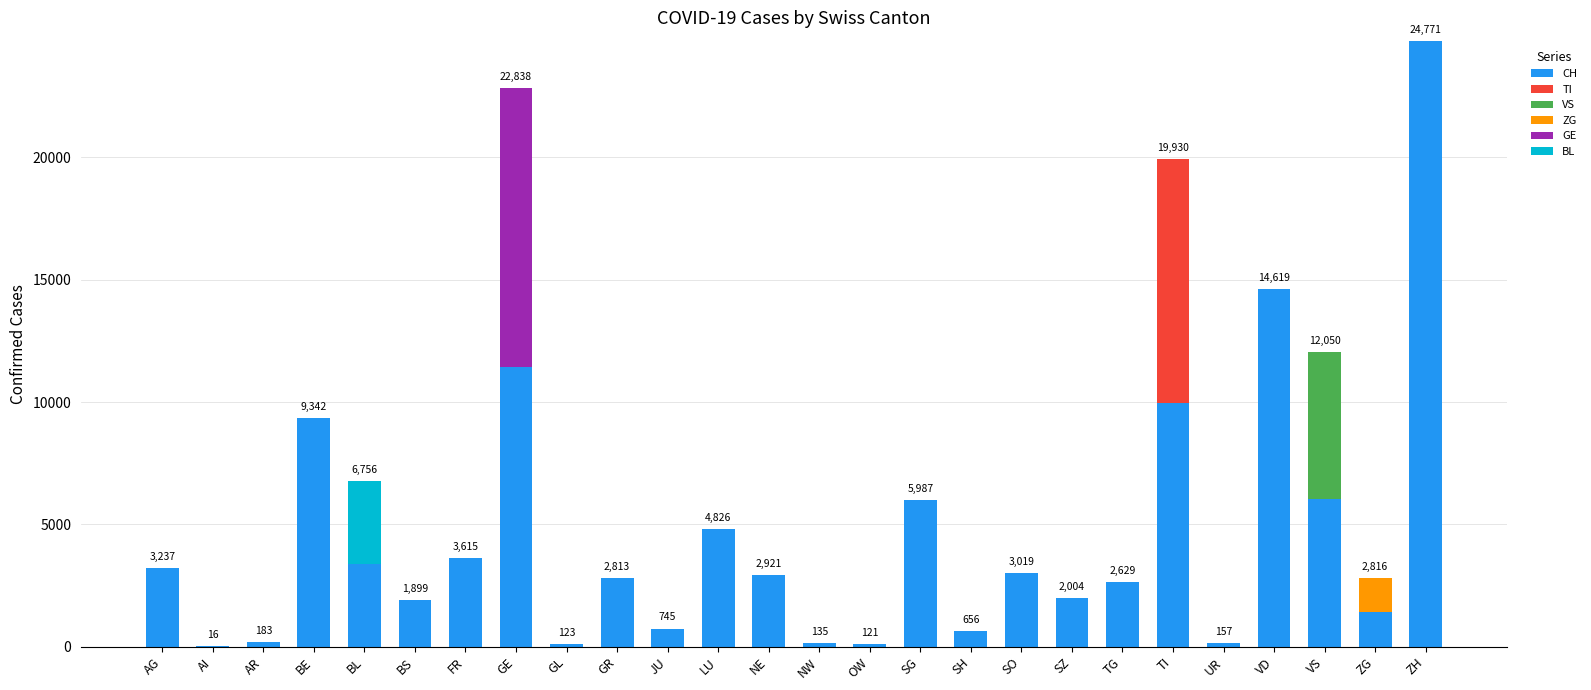

At which label does CH reach its peak?

ZH